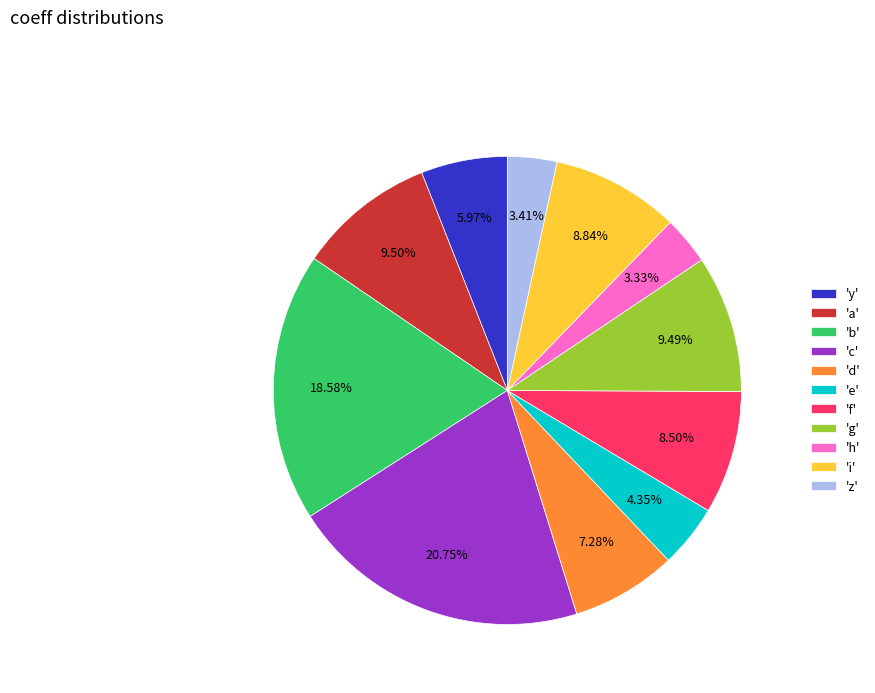

To the nearest percent, what is the average slice percentage?

9%